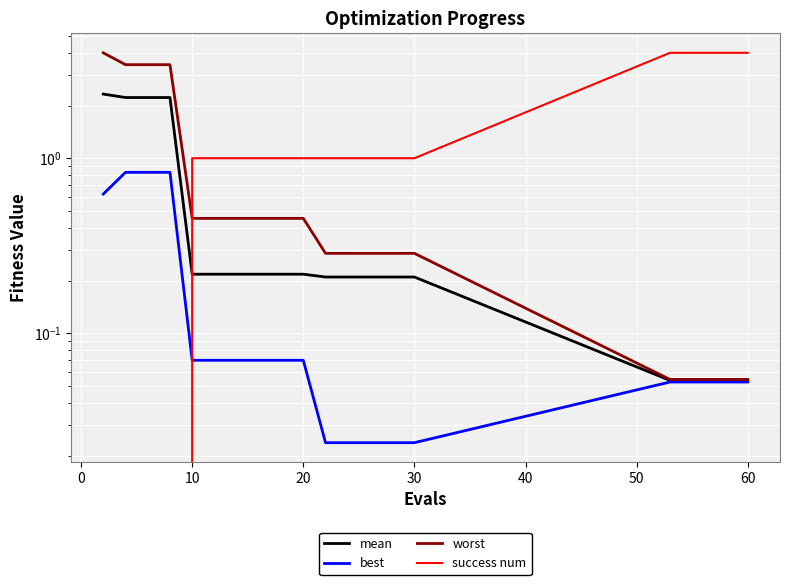

Reading right to left, list all the values displayed in this chart.

mean: 0.1	0.1	0.1	0.1	0.1	0.2	0.2	0.2	0.2	0.2	0.2	0.2	0.2	0.2	0.2	0.2	2.2	2.2	2.2	2.3
best: 0.1	0.1	0.1	0.1	0.1	0.0	0.0	0.0	0.0	0.0	0.1	0.1	0.1	0.1	0.1	0.1	0.8	0.8	0.8	0.6
worst: 0.1	0.1	0.1	0.1	0.1	0.3	0.3	0.3	0.3	0.3	0.5	0.5	0.5	0.5	0.5	0.5	3.4	3.4	3.4	4.0
success num: 4.0	4.0	4.0	4.0	4.0	1.0	1.0	1.0	1.0	1.0	1.0	1.0	1.0	1.0	1.0	1.0	0.0	0.0	0.0	0.0